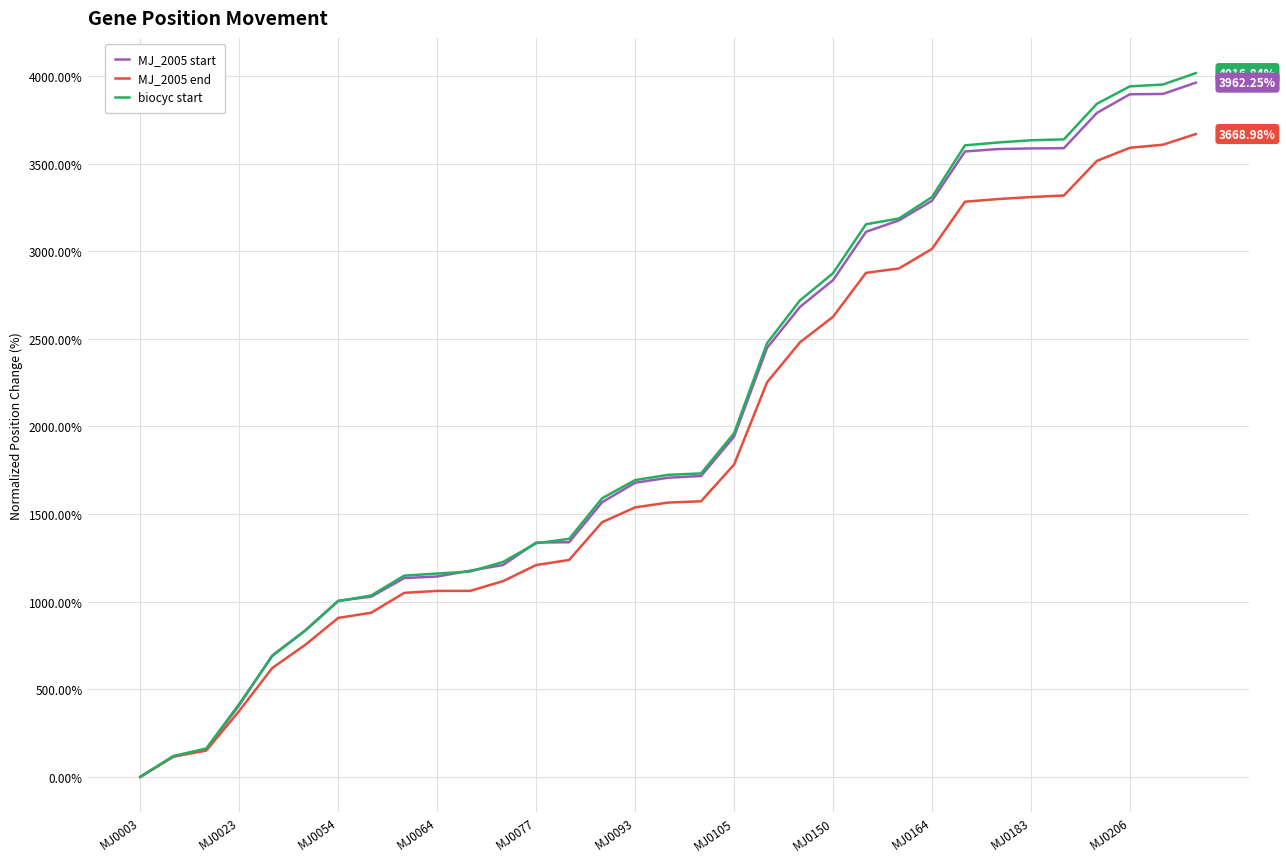

Which series has the widest spread of values?

biocyc start